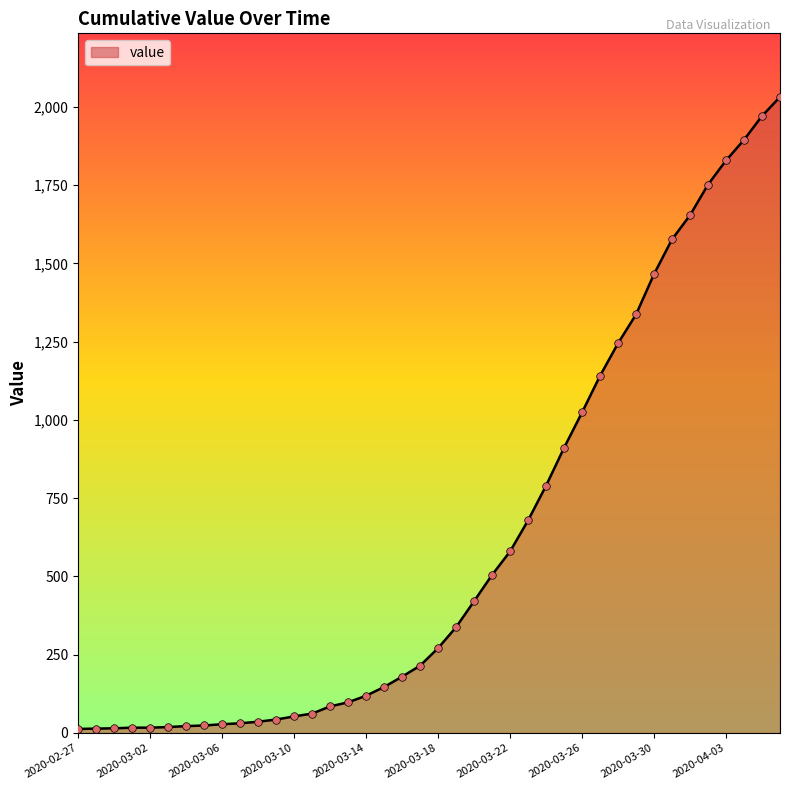

What is the difference between the maximum and minimum values?

2019